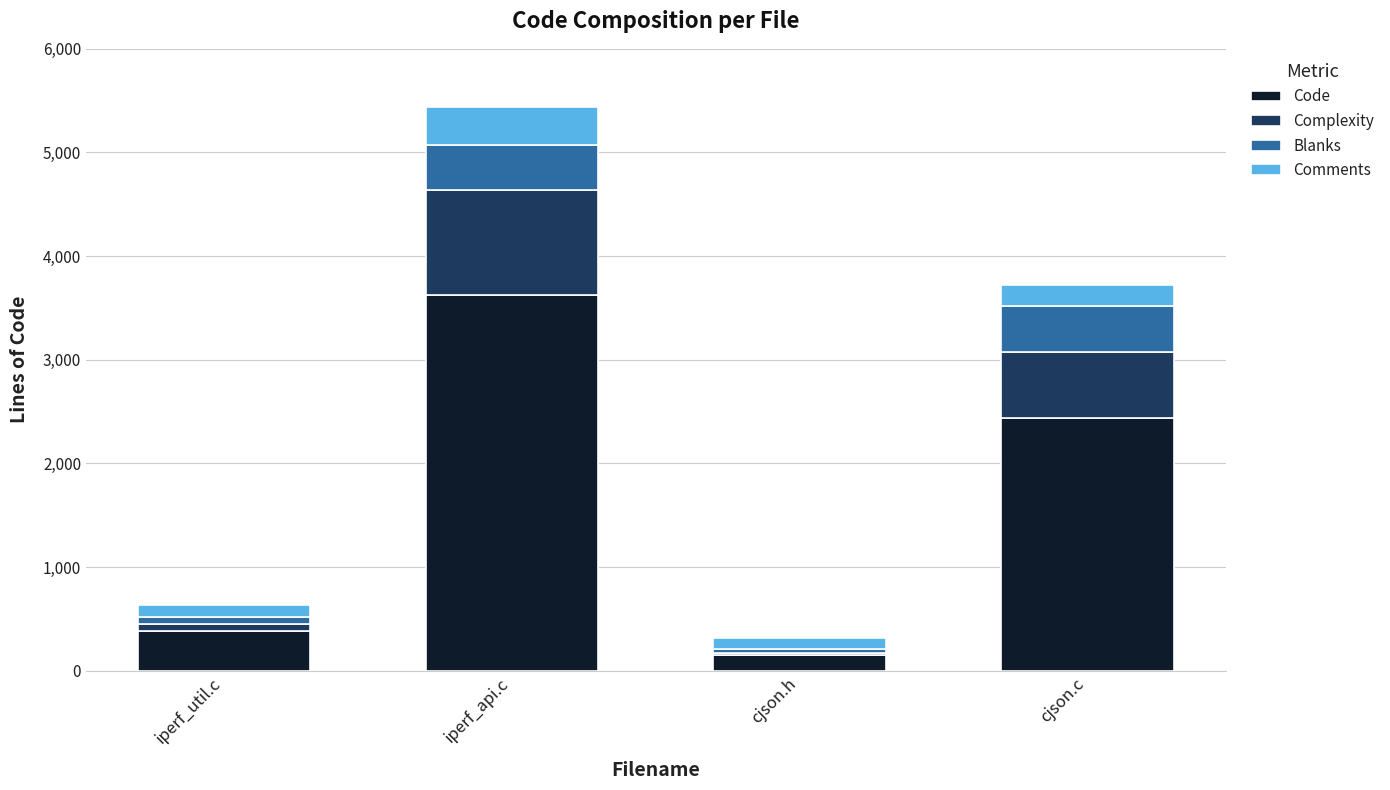

At which category is the sum across all series the highest?

iperf_api.c